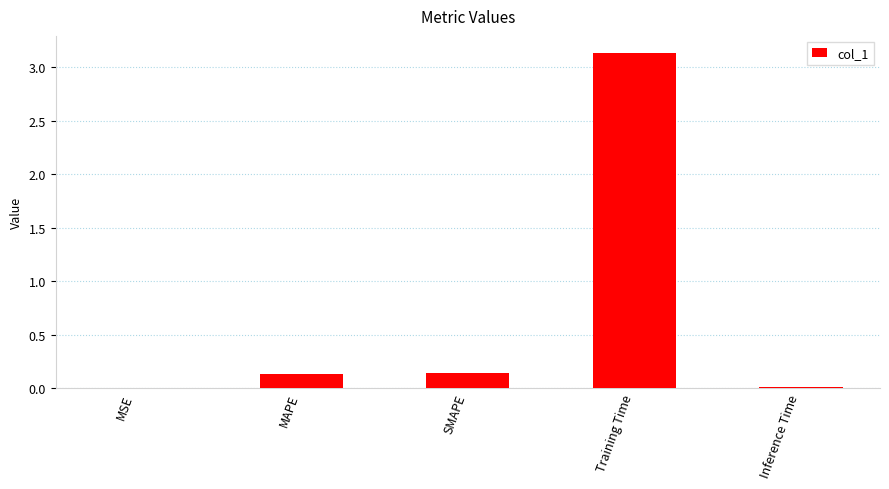

True or false: the data shows 0.0 at SMAPE.

False